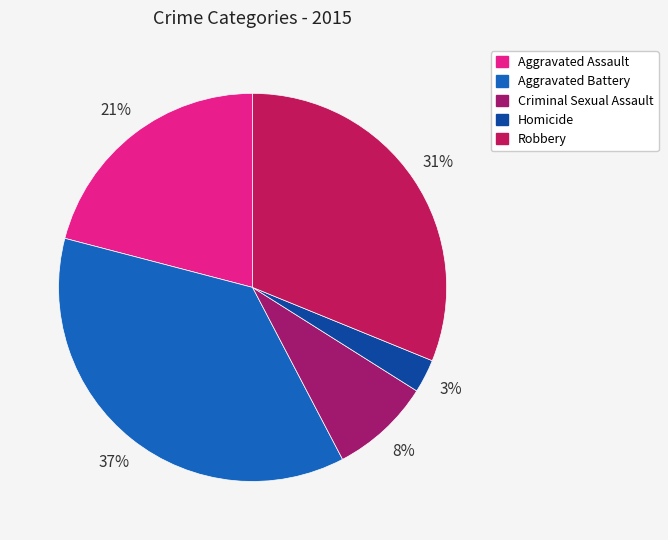

Which slice is the largest?

Aggravated Battery